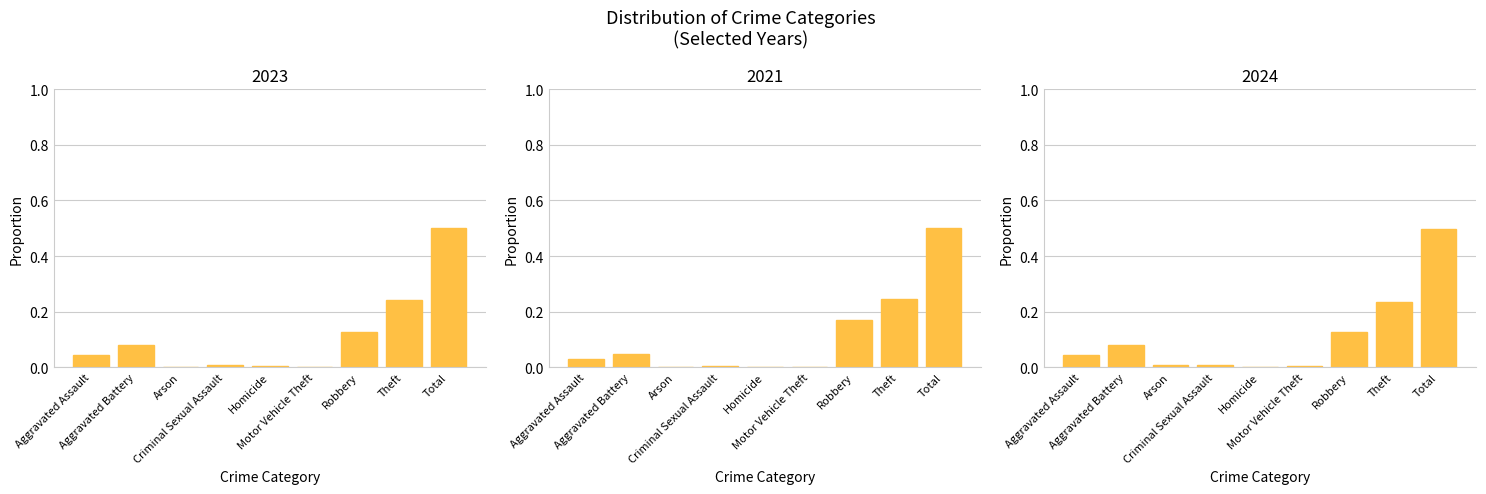

List the series in order of their peak value, highest first.

2023, 2021, 2024